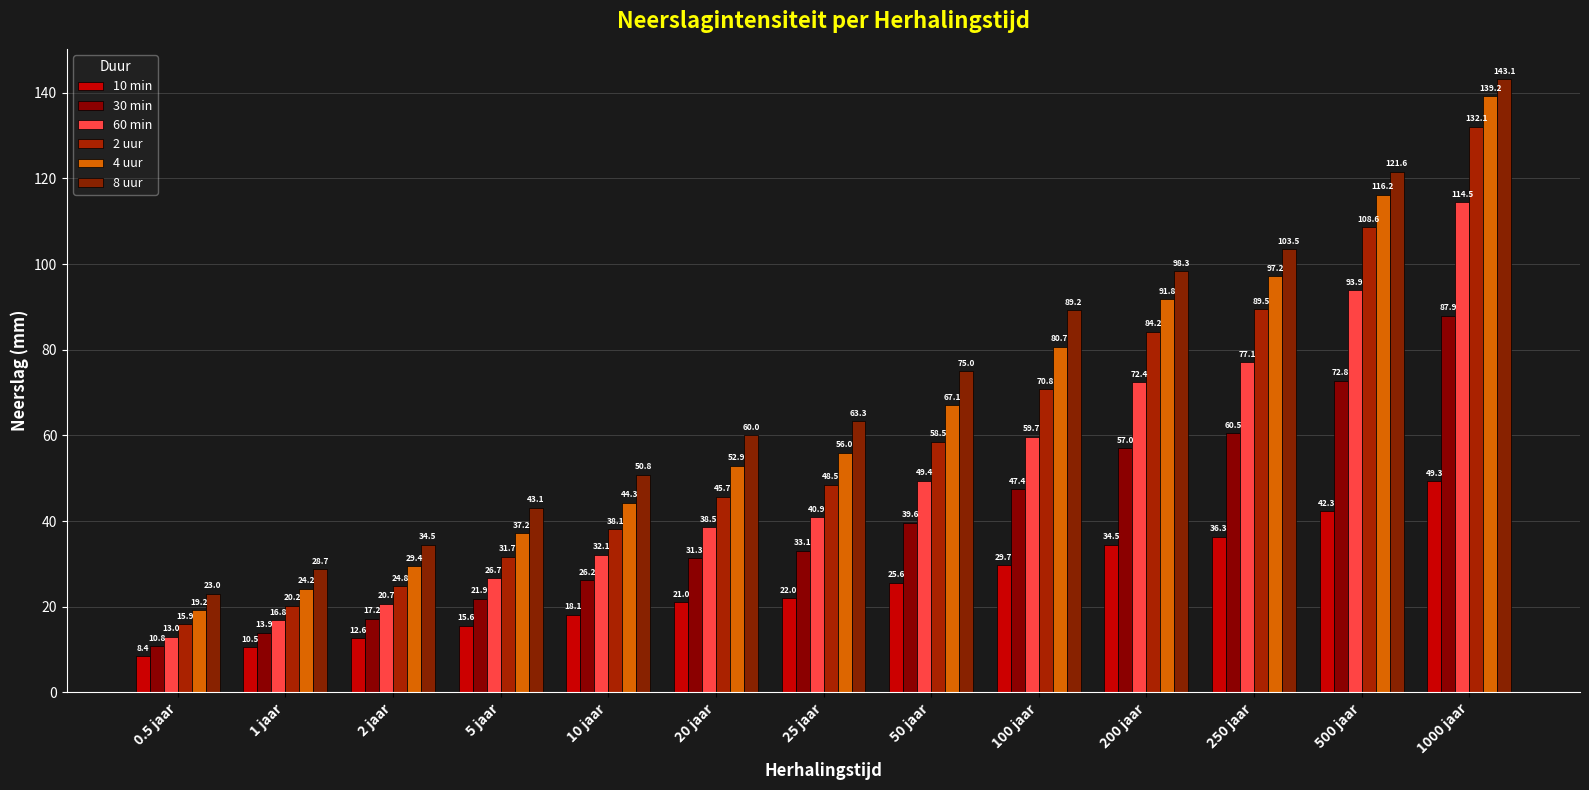

The 60 min series shows 14.4 at 50 jaar. True or false?

False